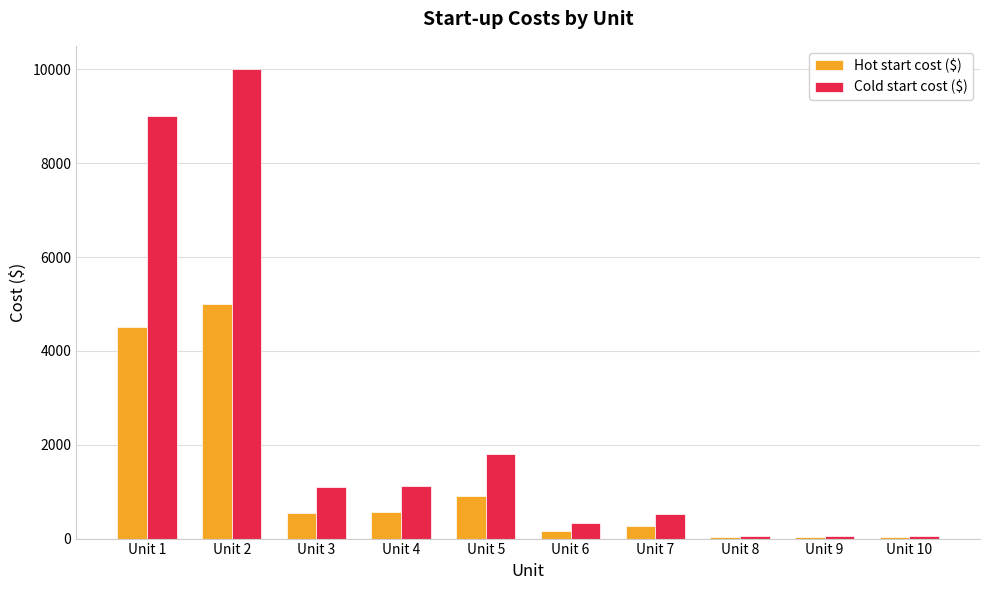

At which category is the sum across all series the highest?

Unit 2